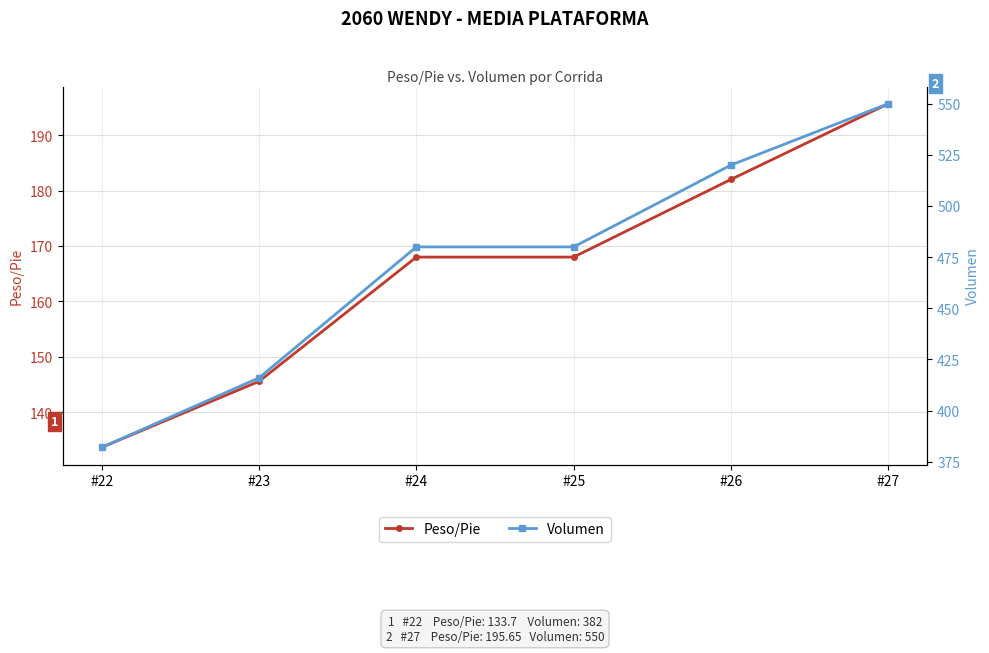

True or false: Peso/Pie has more than 1 interior local peaks.

False